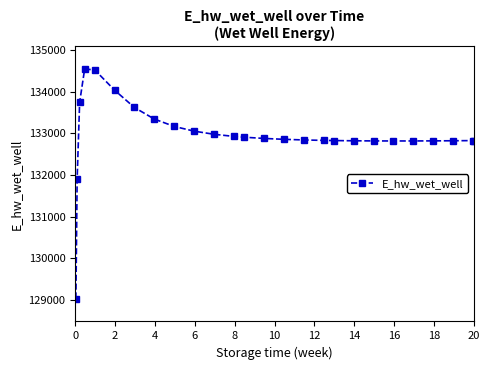

What is the maximum value shown in the chart?

134538.5